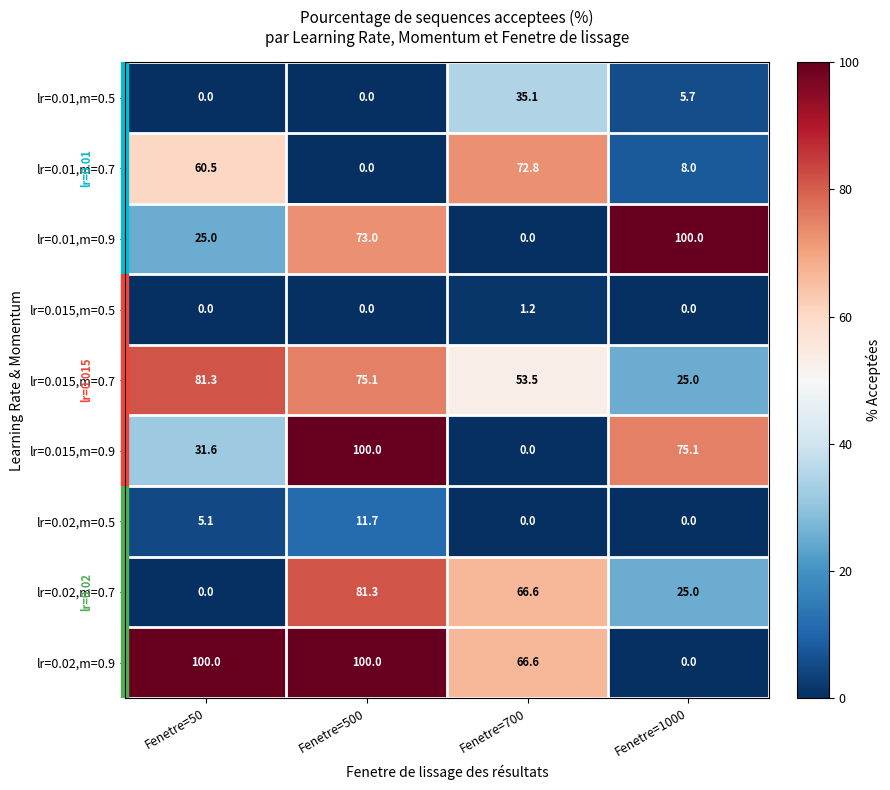

What is the difference between the lr=0.02,m=0.5 values at Fenetre=700 and Fenetre=50?

5.1